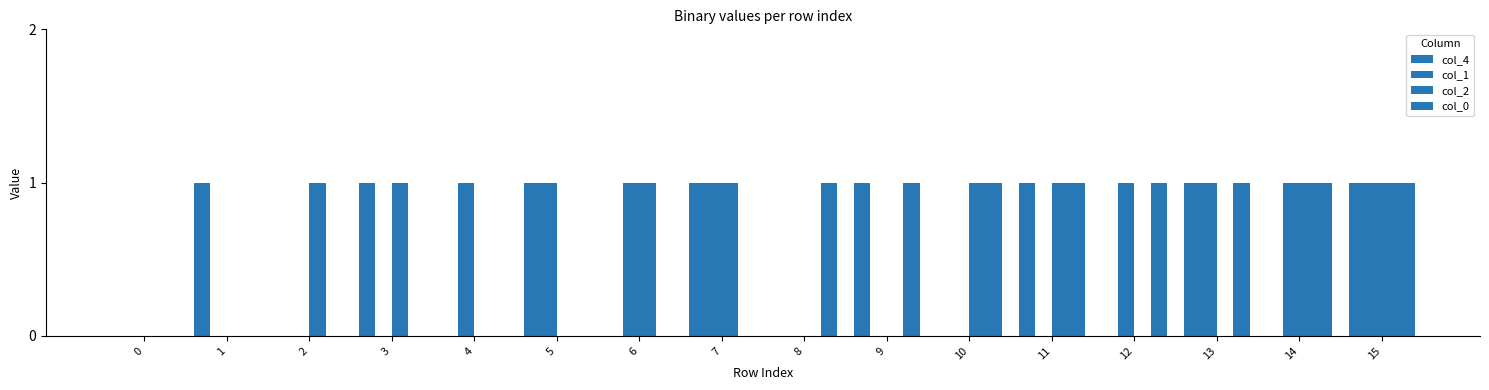

Rank the series at 9 from lowest to highest value.

col_1, col_2, col_4, col_0